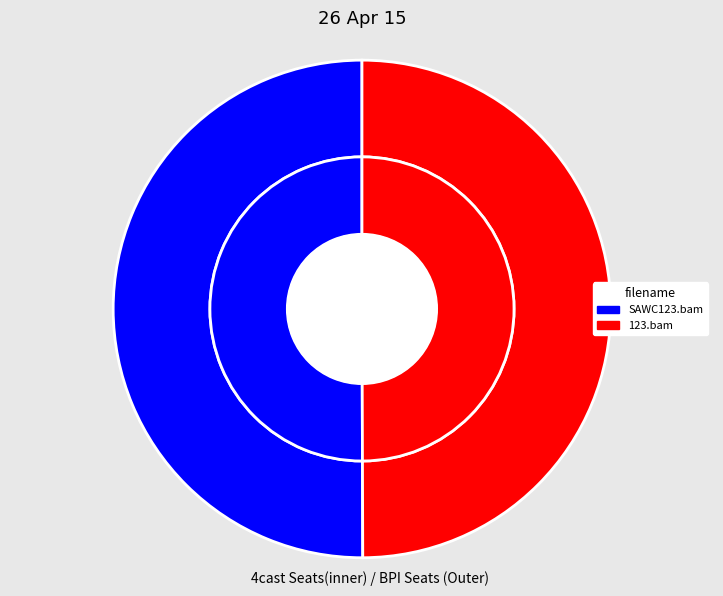

To the nearest percent, what is the combined percentage of 123.bam and SAWC123.bam?

100%